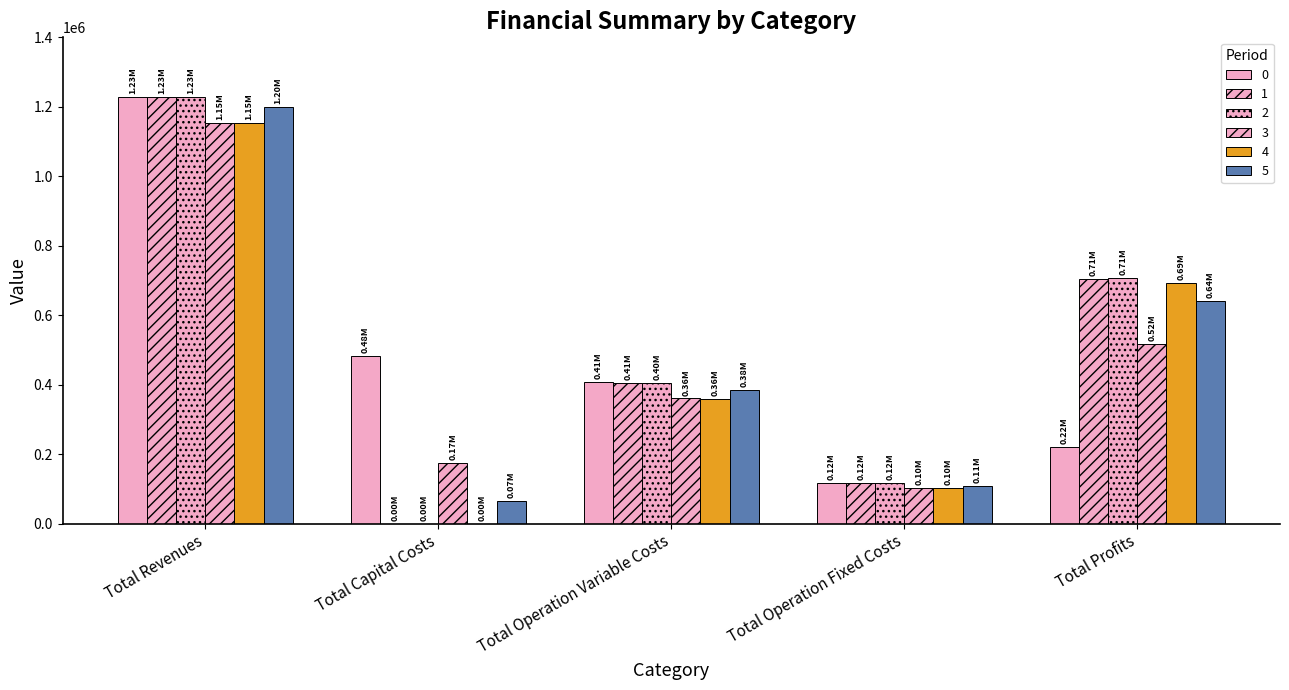

Reading left to right, extract all data points from this chart.

0: 1227892.6	483648.0	406872.7	117166.8	220205.1
1: 1227892.6	0.0	405516.5	117166.8	705209.3
2: 1227892.6	0.0	404158.5	117166.8	706567.3
3: 1154119.1	173600.0	360438.0	101782.2	518299.0
4: 1154119.1	0.0	359249.1	101782.2	693087.9
5: 1200363.8	66400.0	384244.5	108759.9	640959.4